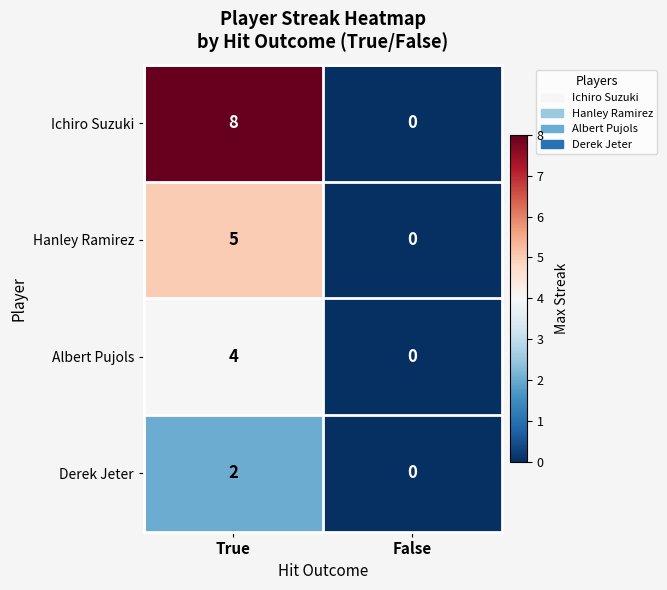

Rank the series by their maximum value, from highest to lowest.

Ichiro Suzuki, Hanley Ramirez, Albert Pujols, Derek Jeter